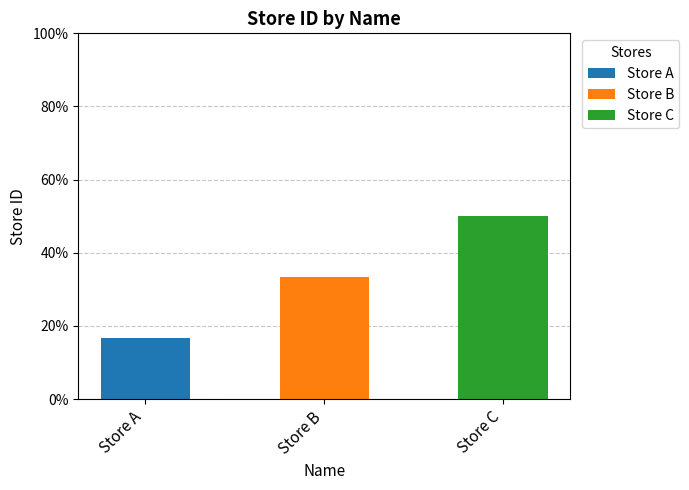

At which label does Store A reach its peak?

Store A